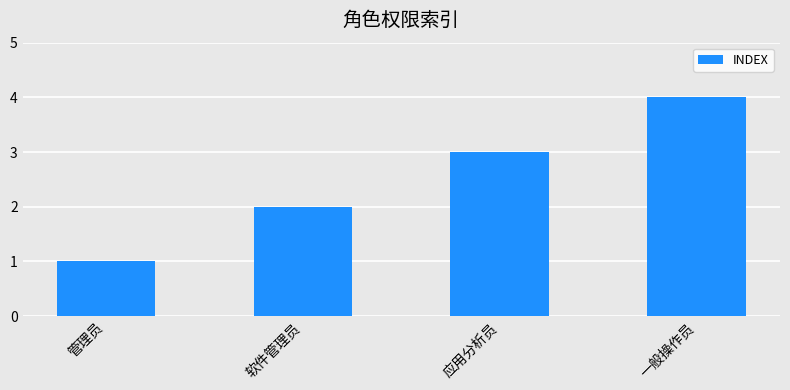

At which category does the chart reach its peak across all series?

一般操作员